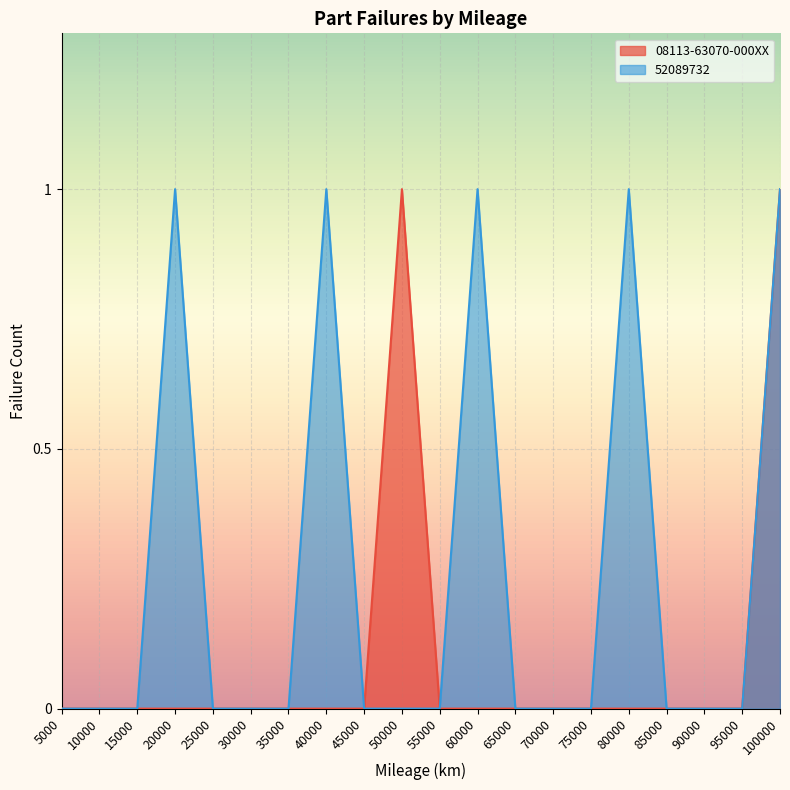

Does the chart display data point markers on the line(s)?

No